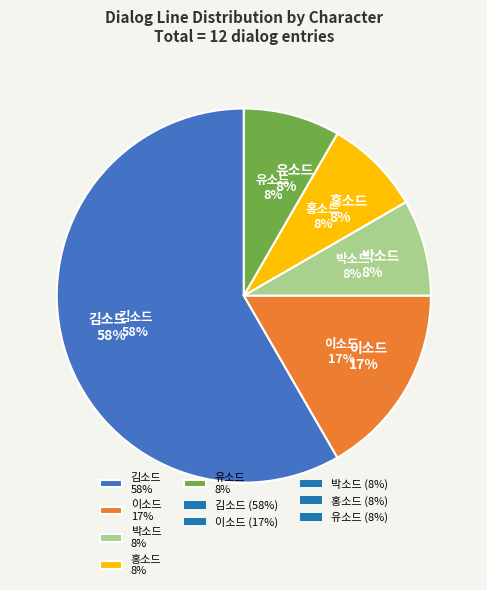

Which category accounts for the majority?

김소드